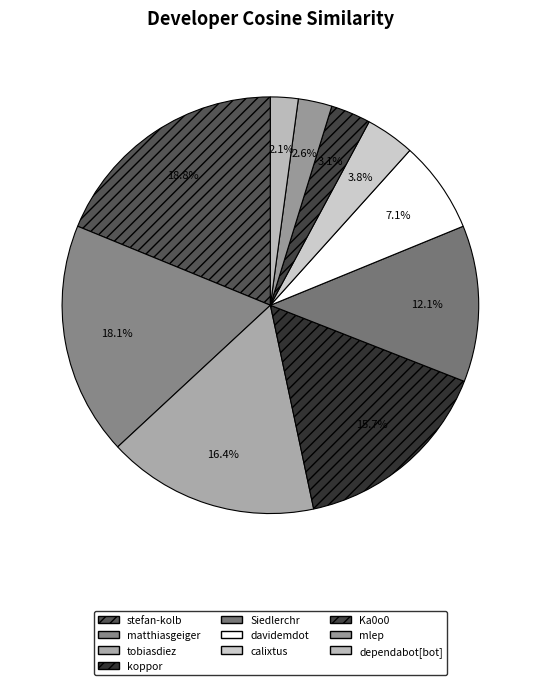

What portion of the pie excludes dependabot[bot]?

97.9%